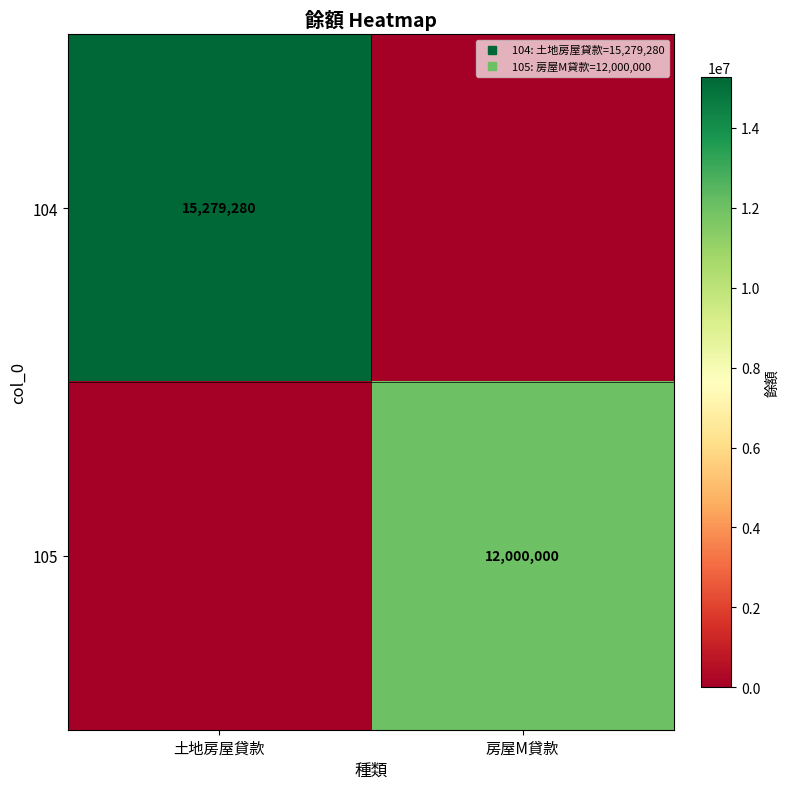

True or false: 104 has a value of 0 at 房屋M貸款.

True